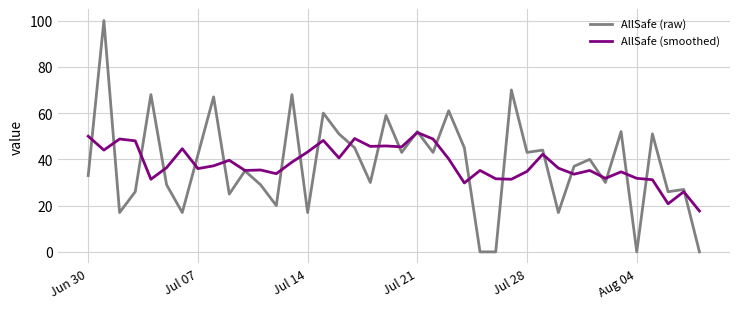

What is the average value of the AllSafe (smoothed) series?

38.0